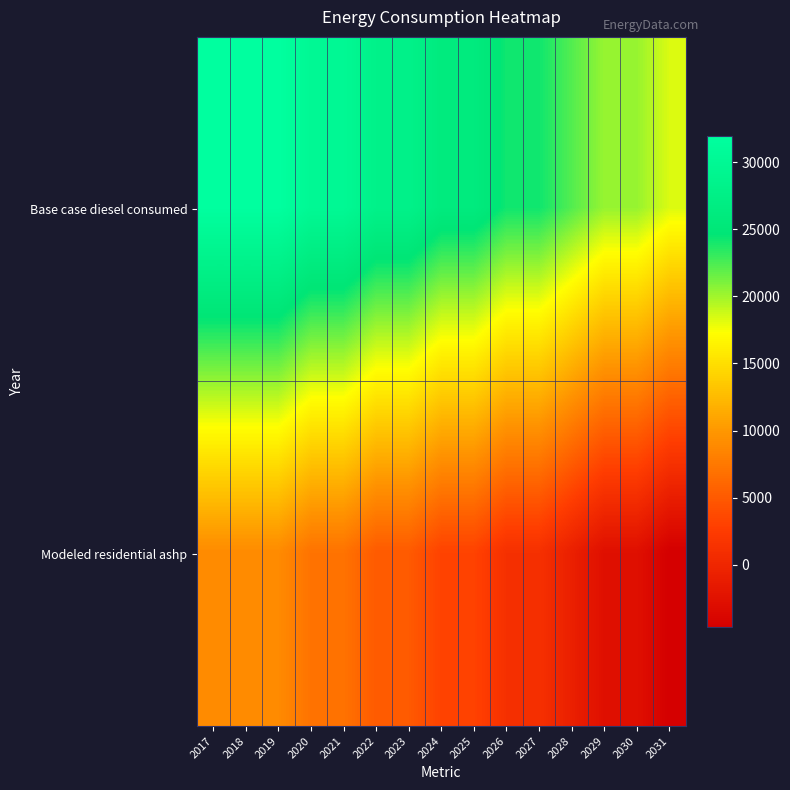

What is the maximum value shown in the chart?

31966.8